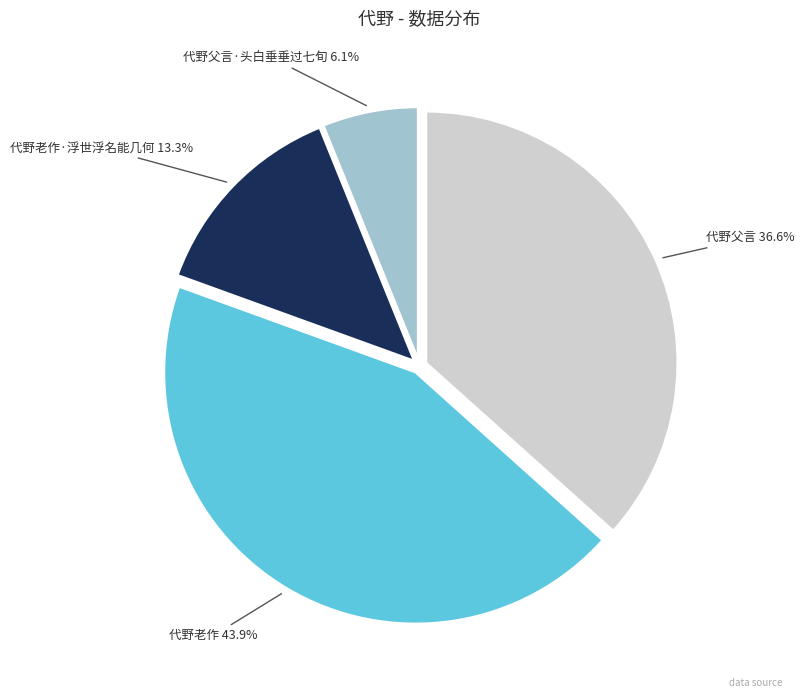

Does any single category account for the majority?

No